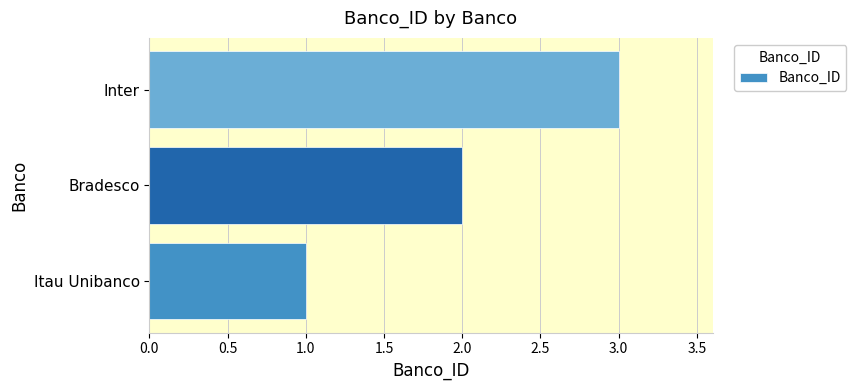

What is the ratio of the value at Inter to the value at Itau Unibanco?

3.0